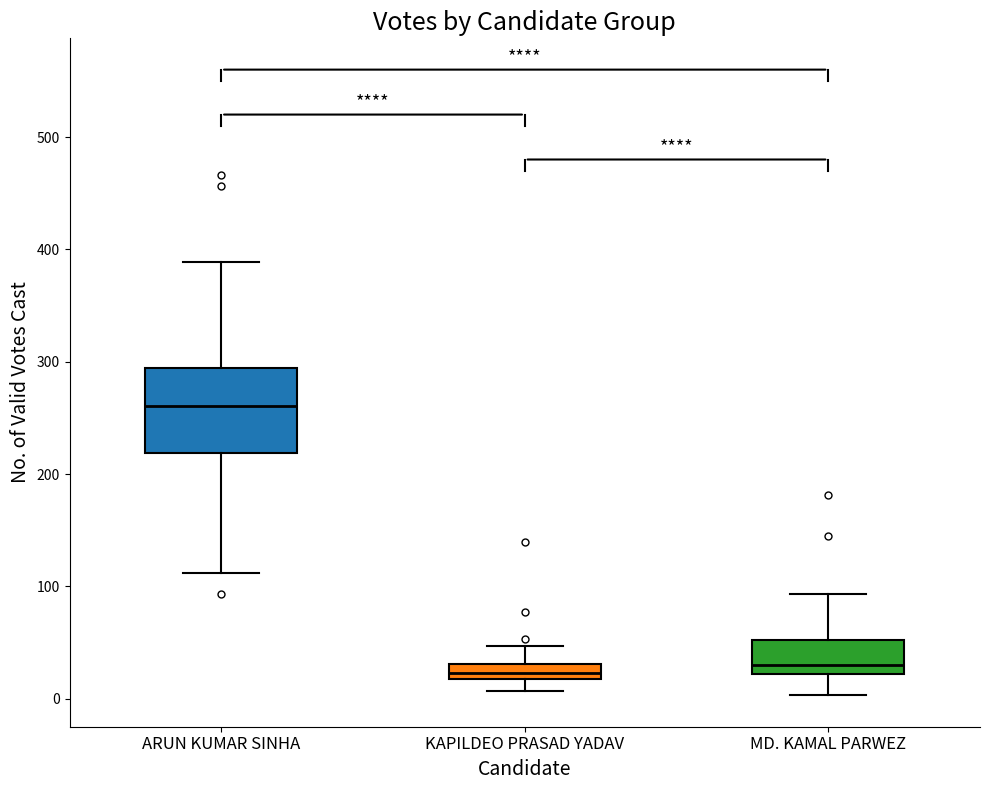

Which box has the highest median line?

ARUN KUMAR SINHA